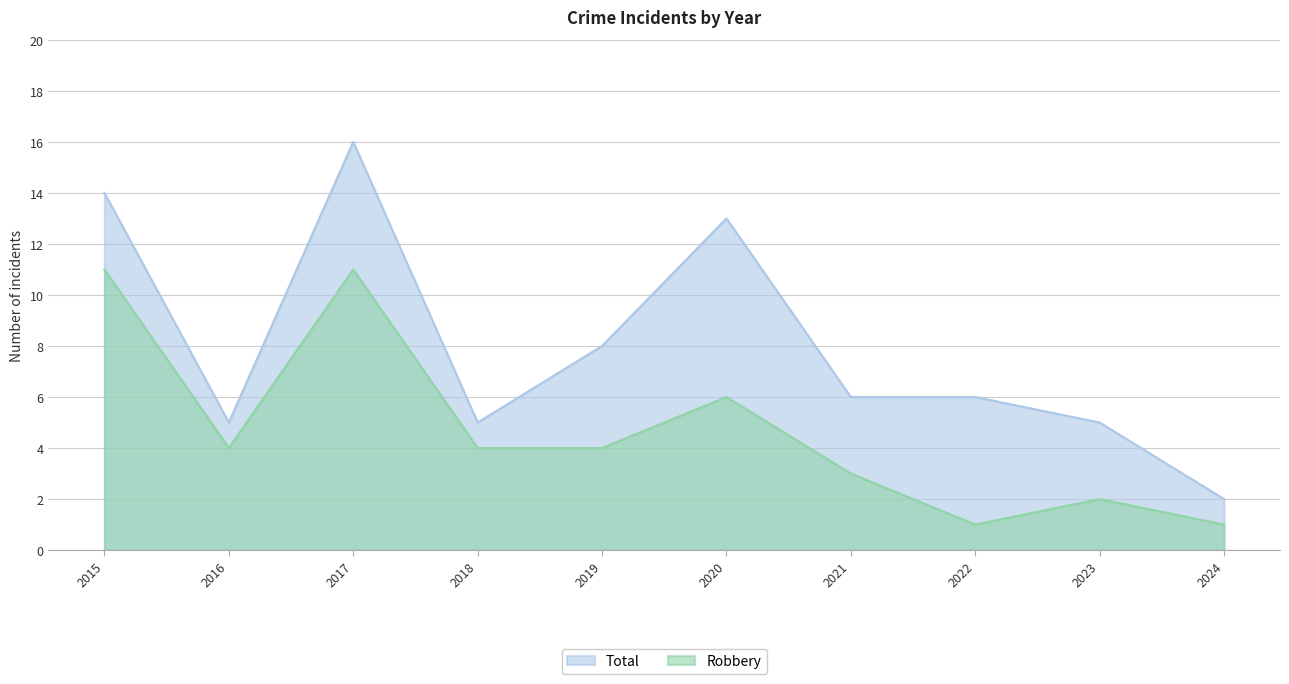

True or false: Total and Robbery cross at least once.

False